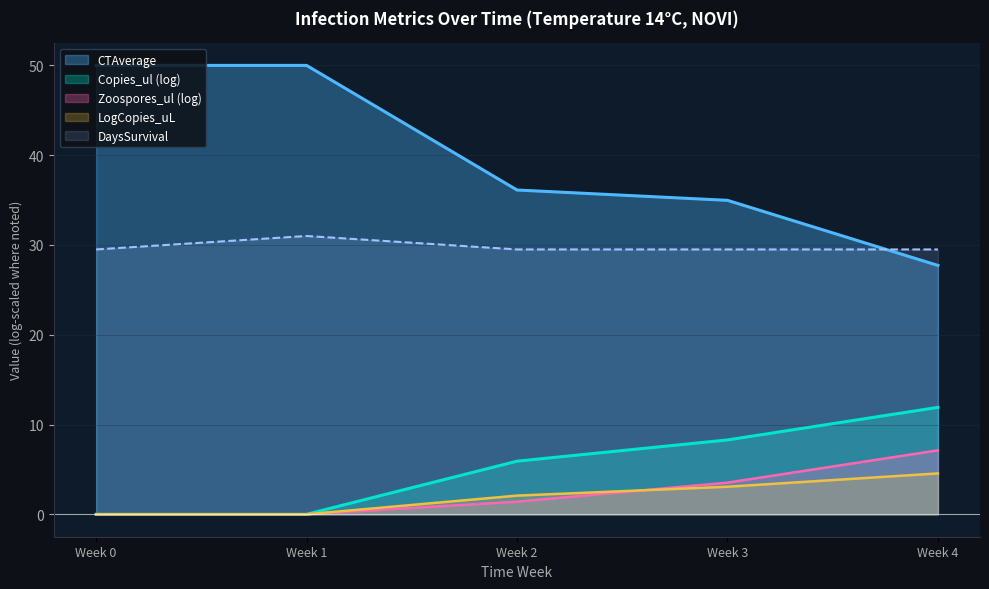

True or false: DaysSurvival and TimeWeek cross at least once.

False